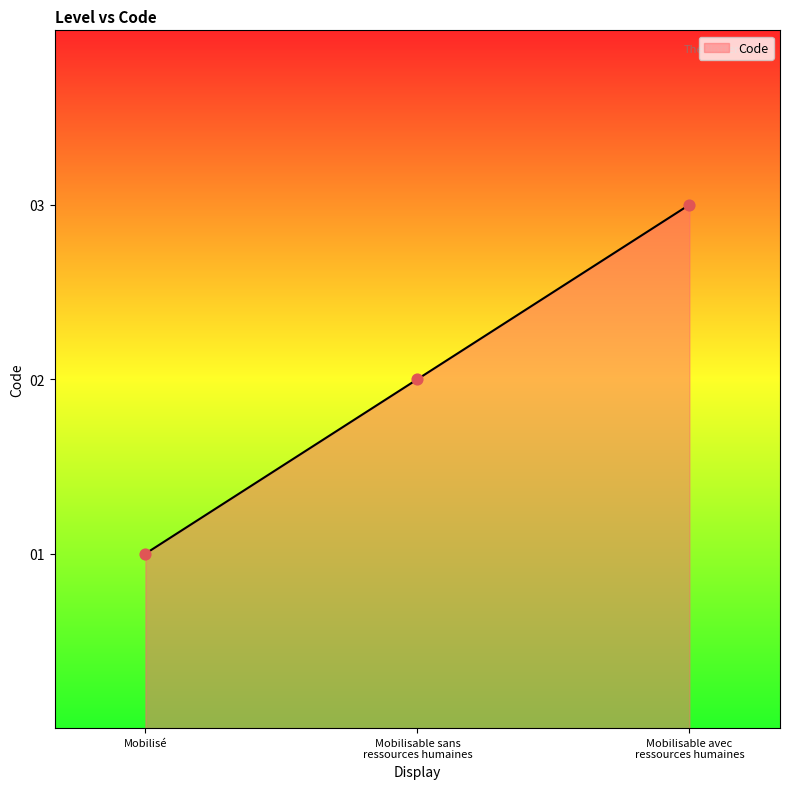

What is the sum of all values?

6